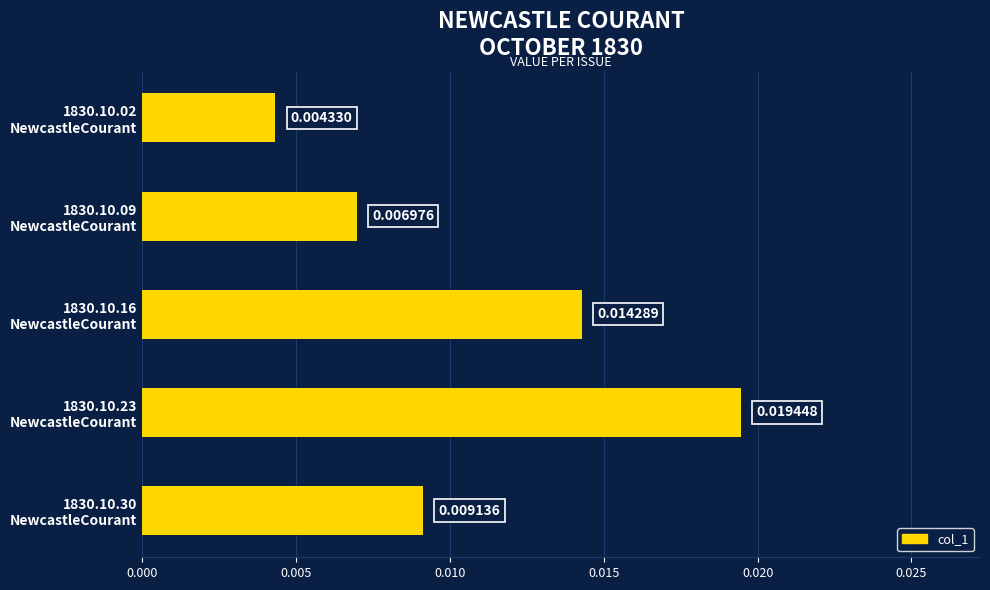

Rank the categories by value from lowest to highest.

1830.10.02
NewcastleCourant, 1830.10.09
NewcastleCourant, 1830.10.30
NewcastleCourant, 1830.10.16
NewcastleCourant, 1830.10.23
NewcastleCourant